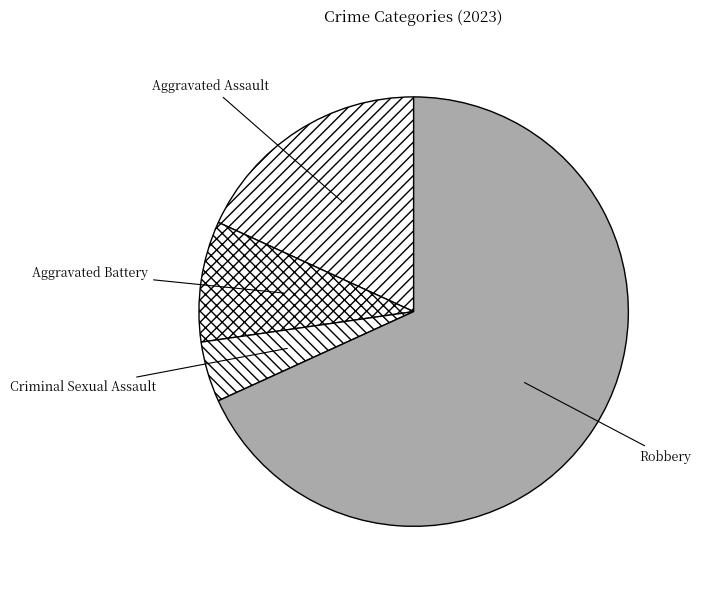

Combined, do Aggravated Assault and Aggravated Battery account for over 50%?

No